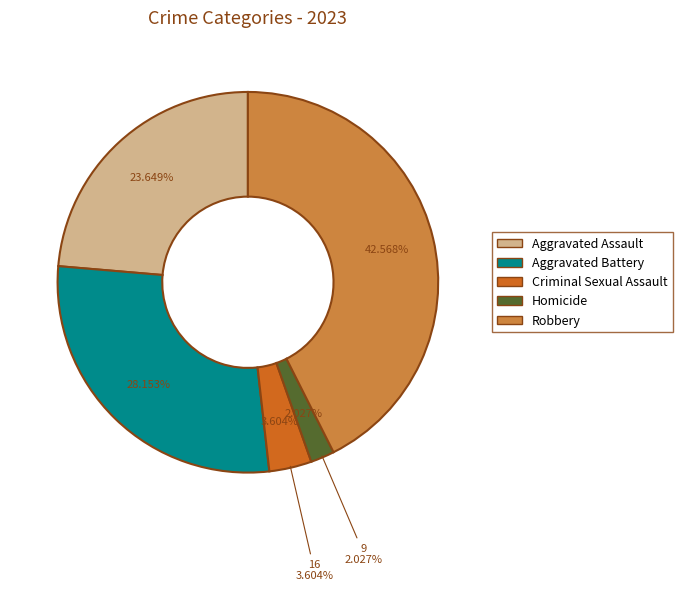

Which slice is the smallest?

Homicide